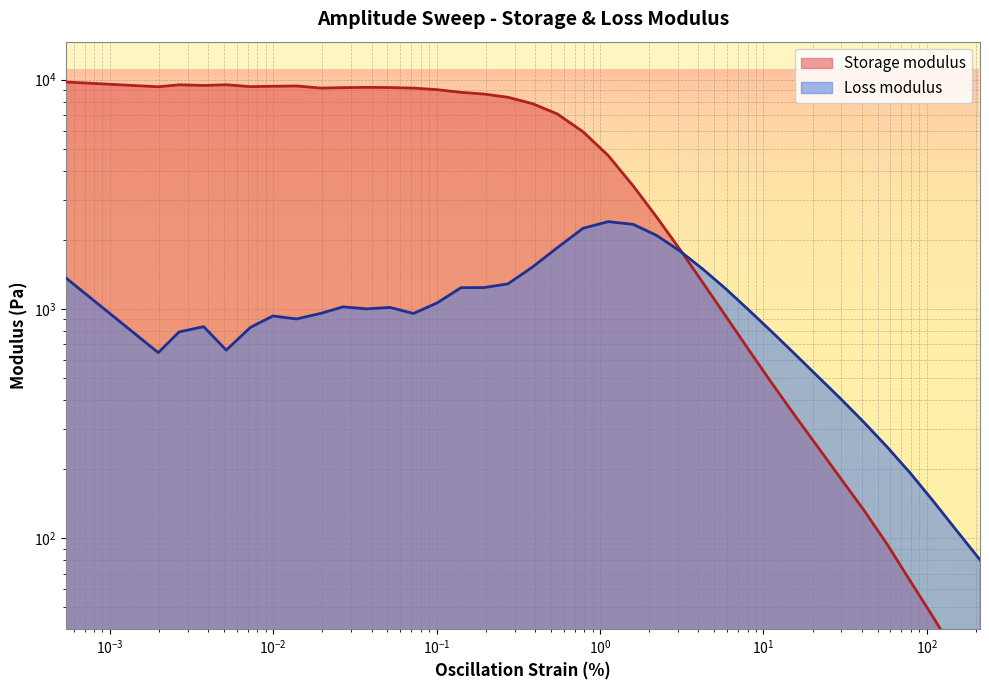

Between 0.0267366 and 211.814, which series saw the biggest shift?

Storage modulus